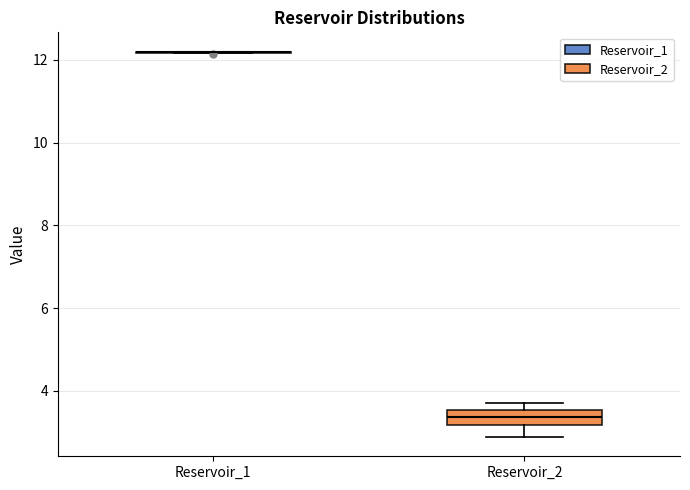

Reading left to right, transcribe this box plot: for each box, give where its median line is, the range the box spans, and where its two whiskers end, as read against the y-axis. The values are not printed on the chart, so give them approximately, as read against the axis.

Reservoir_1: box collapsed to a line at 12.2, whiskers 12.2 to 12.2
Reservoir_2: median 3.4, box 3.2 to 3.6, whiskers 2.8 to 3.8